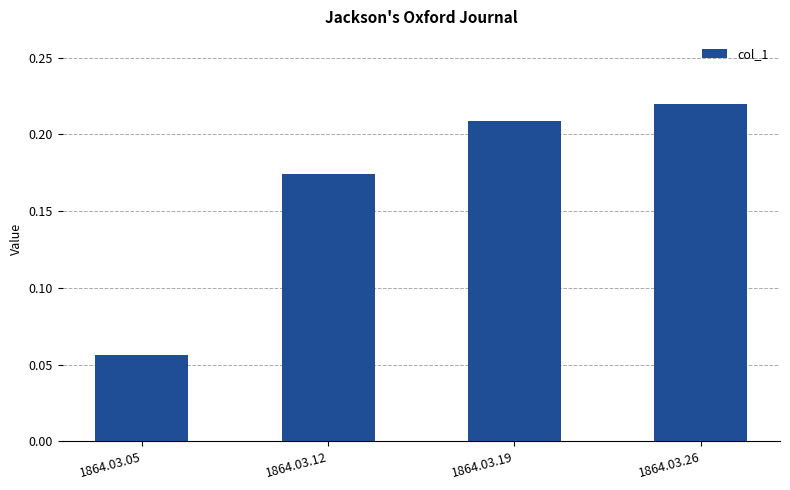

Which label corresponds to the smallest value in the chart?

1864.03.05